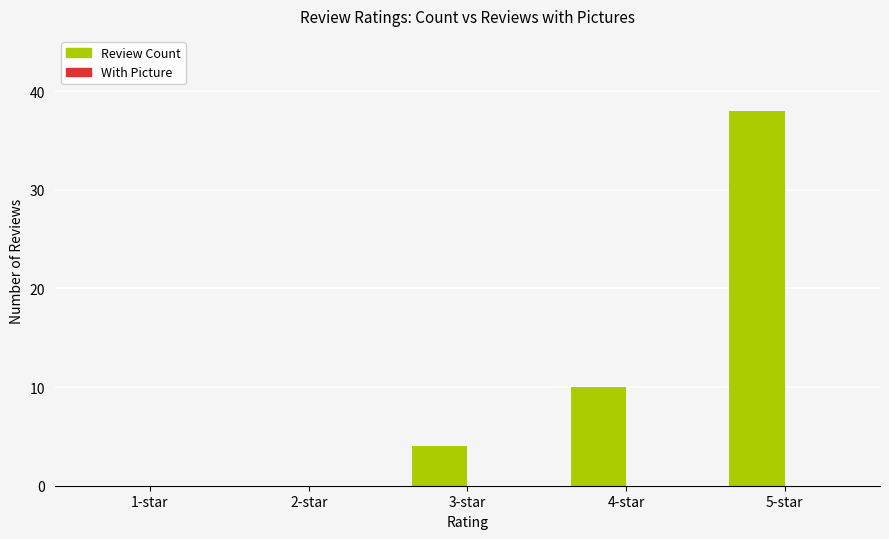

Count the number of categories in the chart.

5